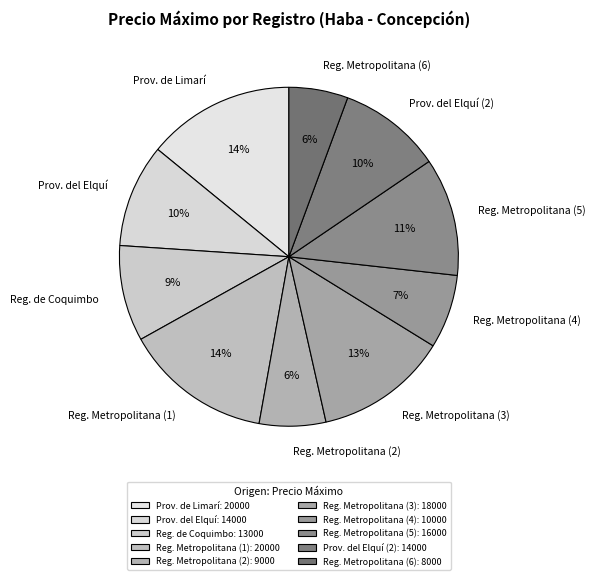

Between Reg. Metropolitana (4) and Reg. Metropolitana (2), which is larger?

Reg. Metropolitana (4)